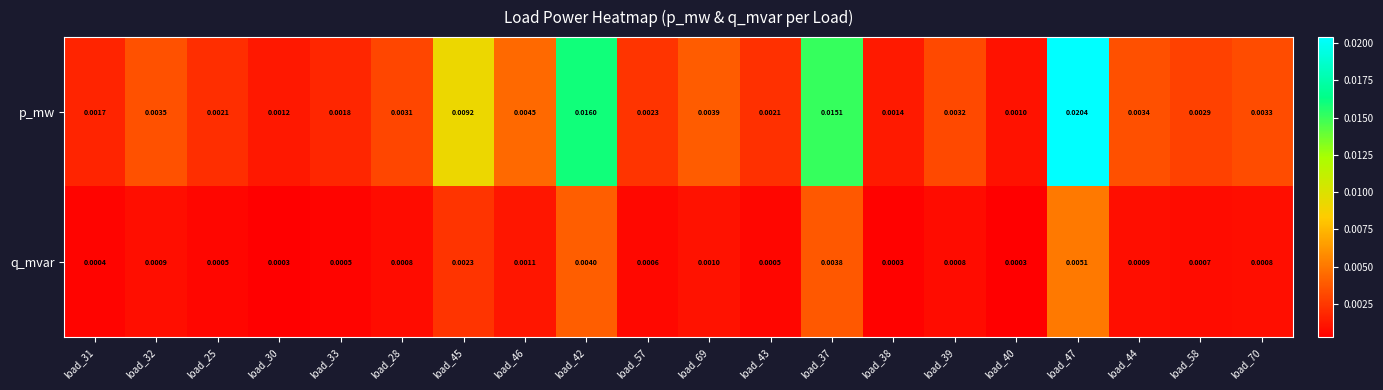

Which series has the largest total across all categories?

p_mw